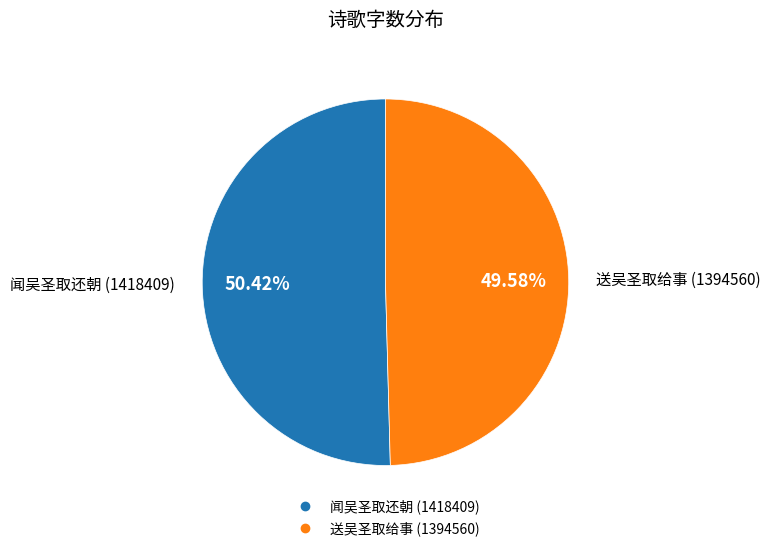

Is there any slice that represents more than half of the pie?

Yes